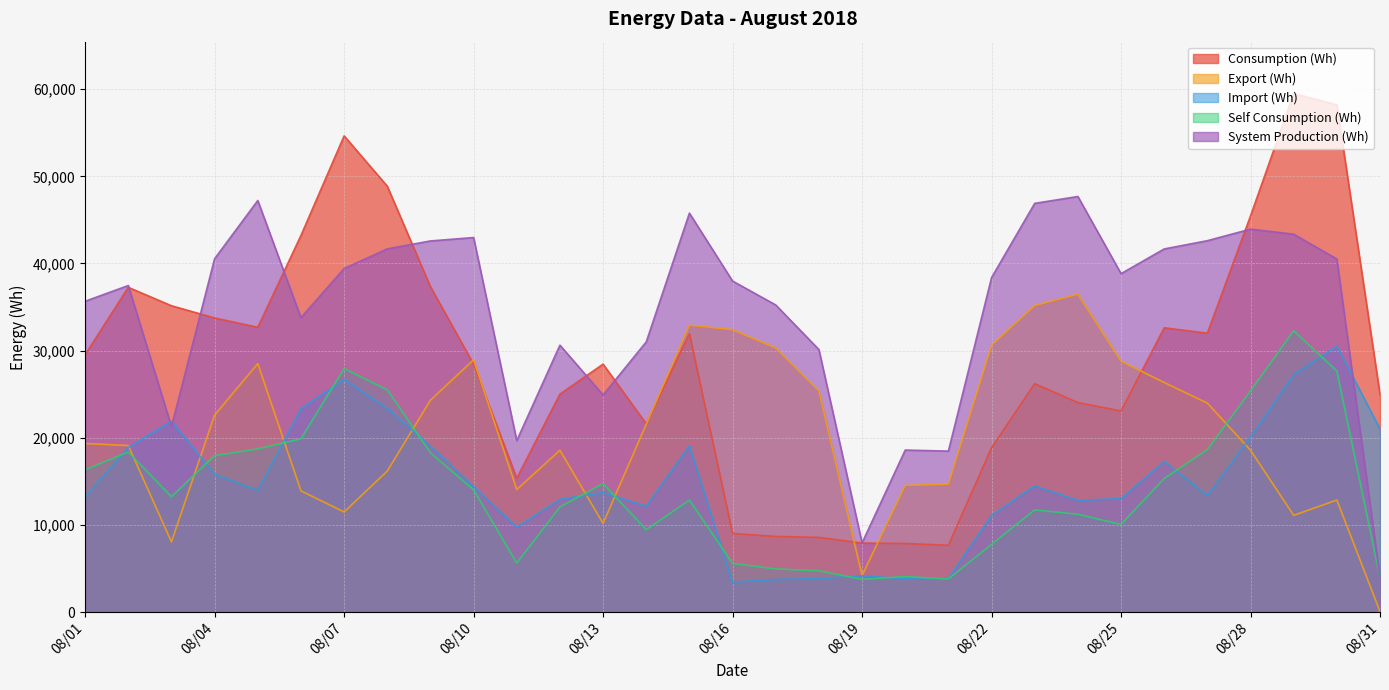

True or false: Self Consumption (Wh) and Consumption (Wh) cross at least once.

False